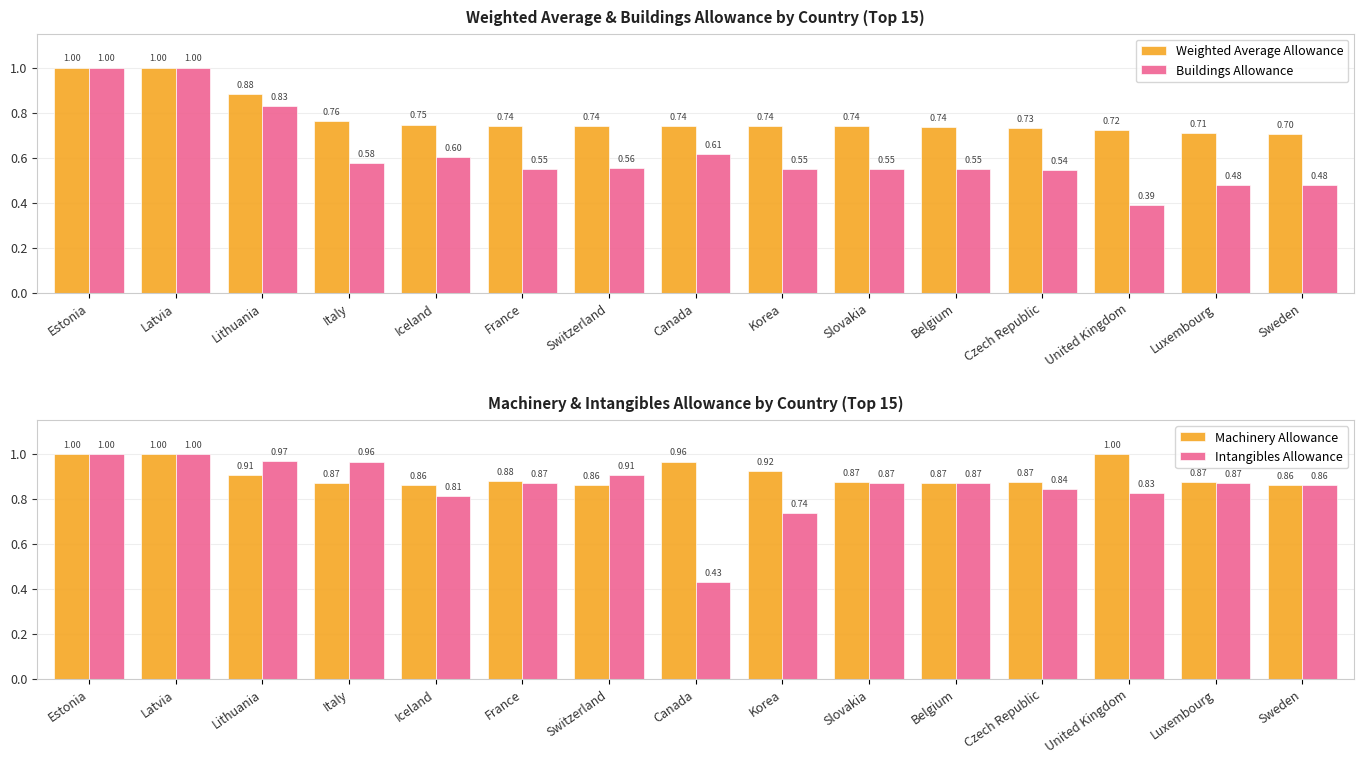

How many distinct data groups are displayed?

4